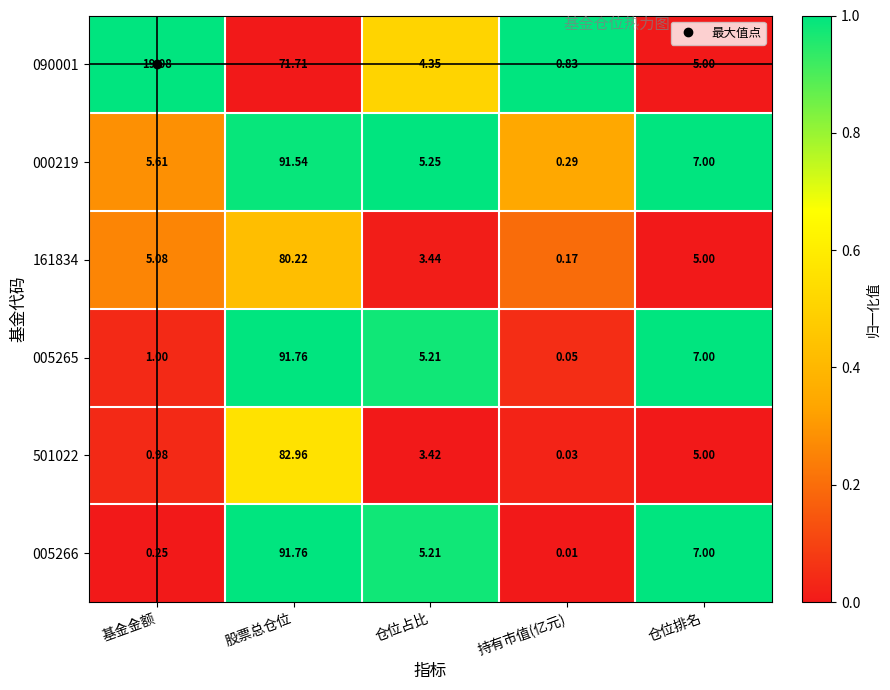

At which category is the sum across all series the highest?

股票总仓位